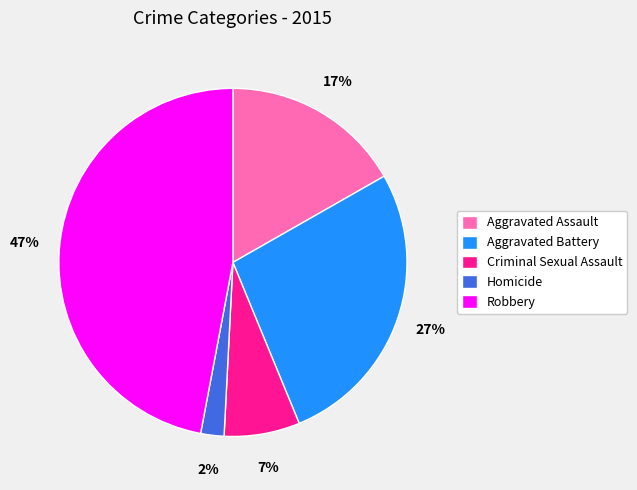

Which category has the biggest portion of the pie?

Robbery